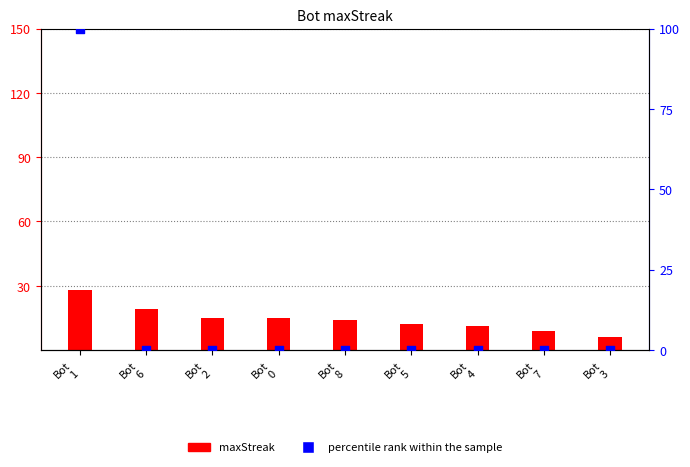

Which series has the largest Y range (max minus min)?

percentile rank within the sample